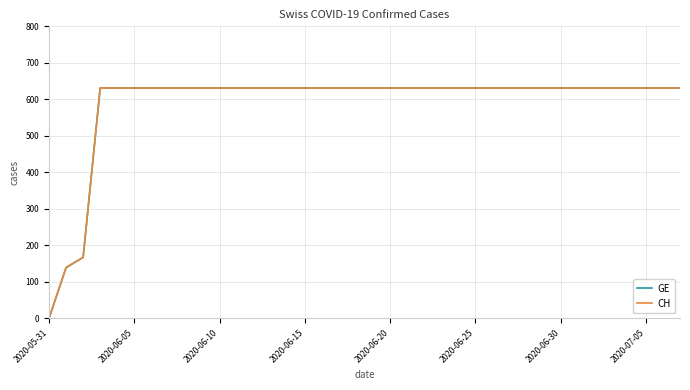

Reading left to right, transcribe all the data shown in this chart.

GE: 0	139	167	631	631	631	631	631	631	631	631	631	631	631	631	631	631	631	631	631	631	631	631	631	631	631	631	631	631	631	631	631	631	631	631	631	631	631
CH: 0	139	167	631	631	631	631	631	631	631	631	631	631	631	631	631	631	631	631	631	631	631	631	631	631	631	631	631	631	631	631	631	631	631	631	631	631	631